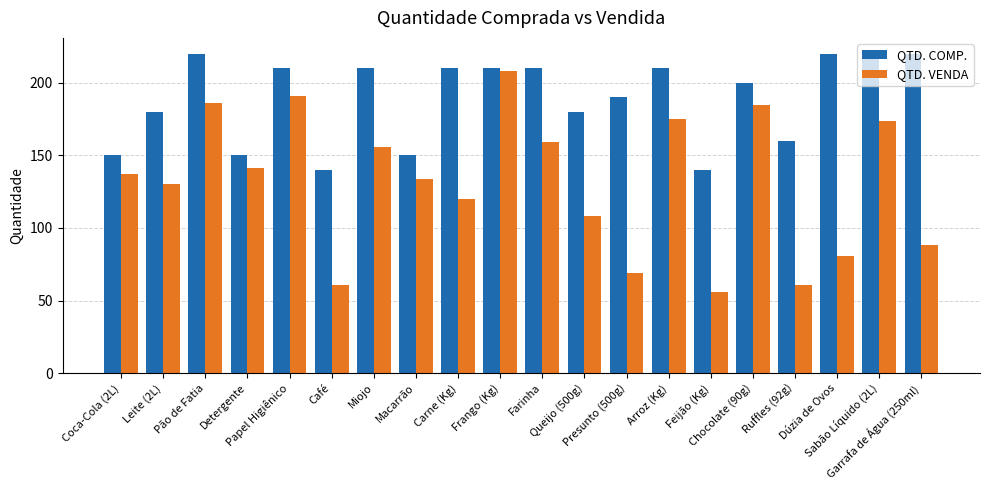

What is the difference between the highest and lowest values at Detergente?

9